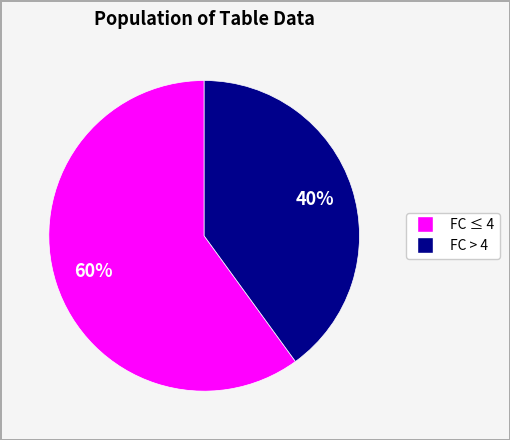

To the nearest percent, what is the average slice percentage?

50%